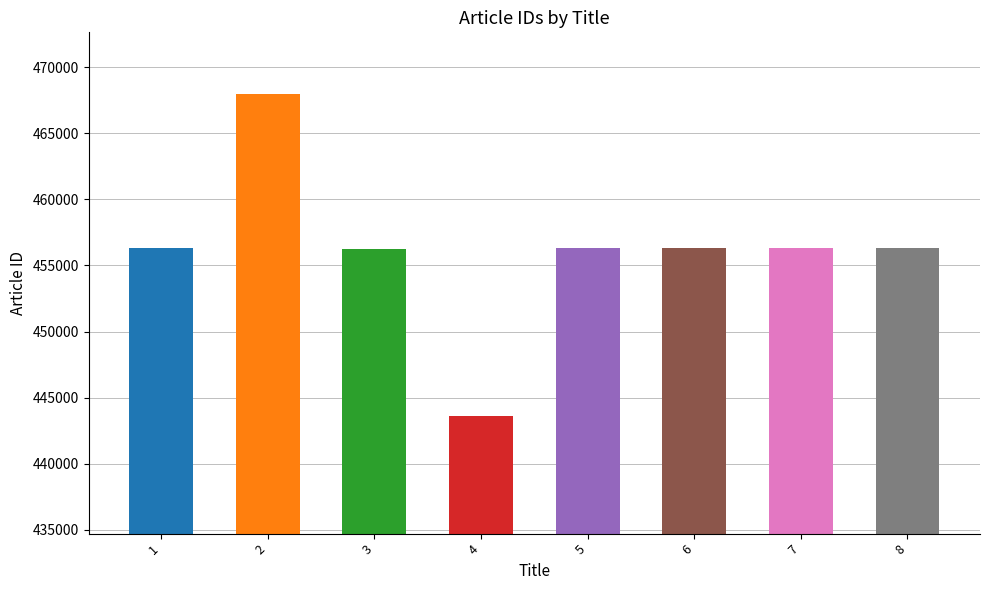

Reading right to left, list all the values displayed in this chart.

456287	456289	456291	456288	443569	456286	467977	456290